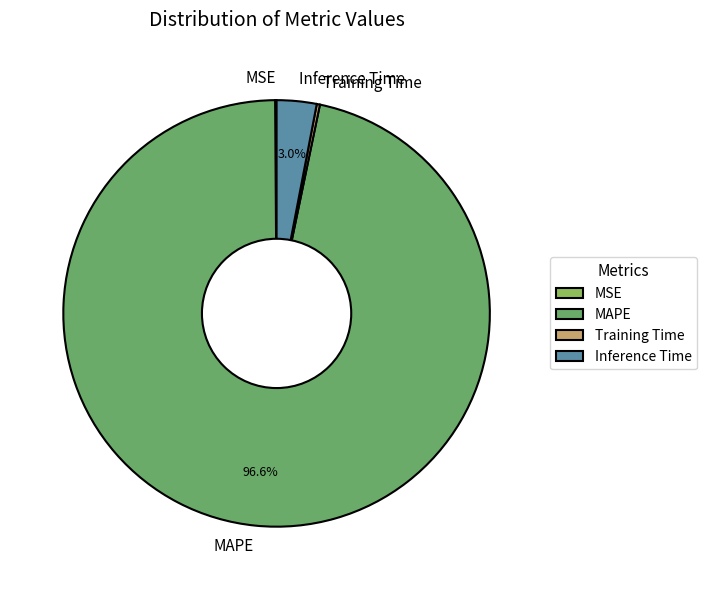

Which category has the biggest portion of the pie?

MAPE